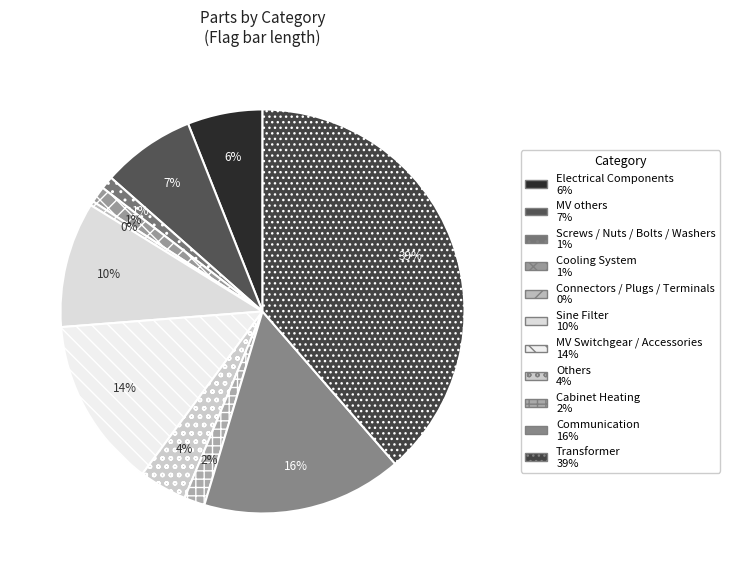

How much of the chart is everything except Cooling System?

98.7%